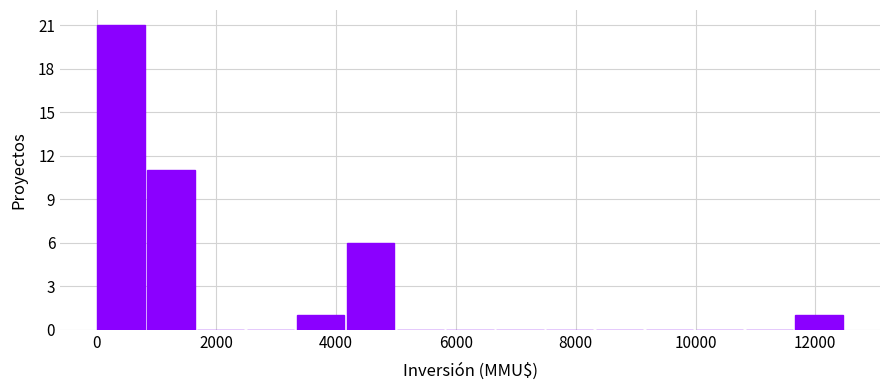

Reading left to right, list every bar in this chart as the range it spans on the x-axis followed by its height. Neither the bar edges nor the heights are printed on the chart, so give them approximately, as read against the axes.

0 to 800: 21
800 to 1600: 11
1600 to 2600: 0
2600 to 3400: 0
3400 to 4200: 1
4200 to 5000: 6
5000 to 5800: 0
5800 to 6600: 0
6600 to 7600: 0
7600 to 8400: 0
8400 to 9200: 0
9200 to 10000: 0
10000 to 10800: 0
10800 to 11600: 0
11600 to 12600: 1